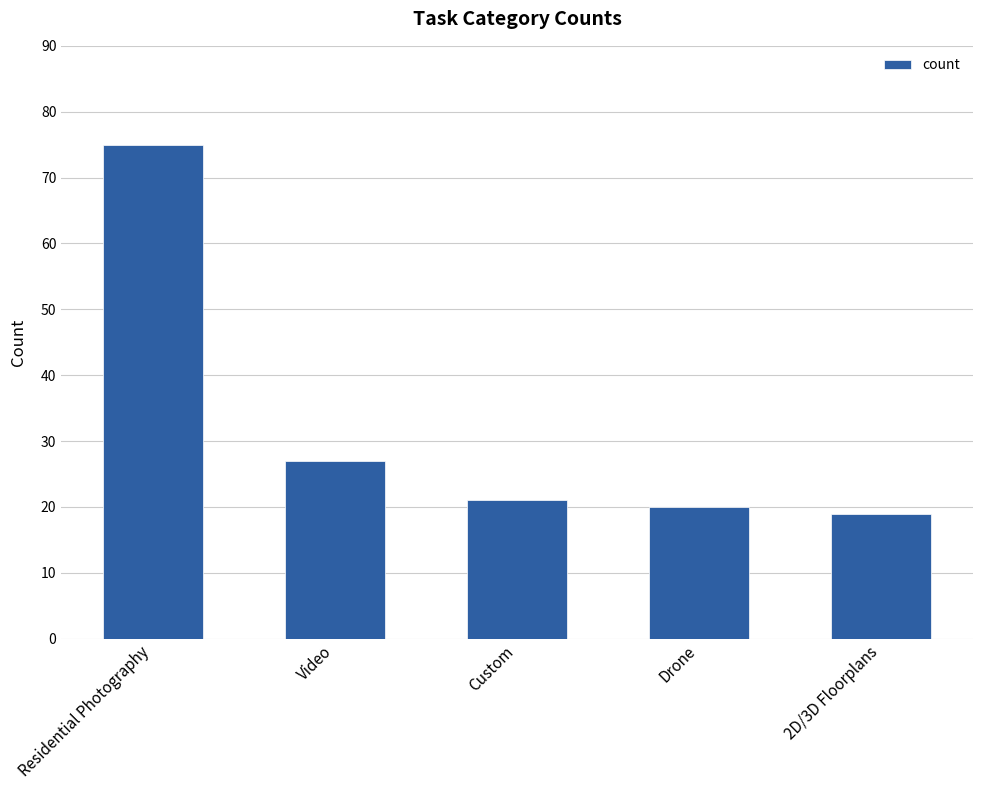

List the labels in order of value, largest first.

Residential Photography, Video, Custom, Drone, 2D/3D Floorplans